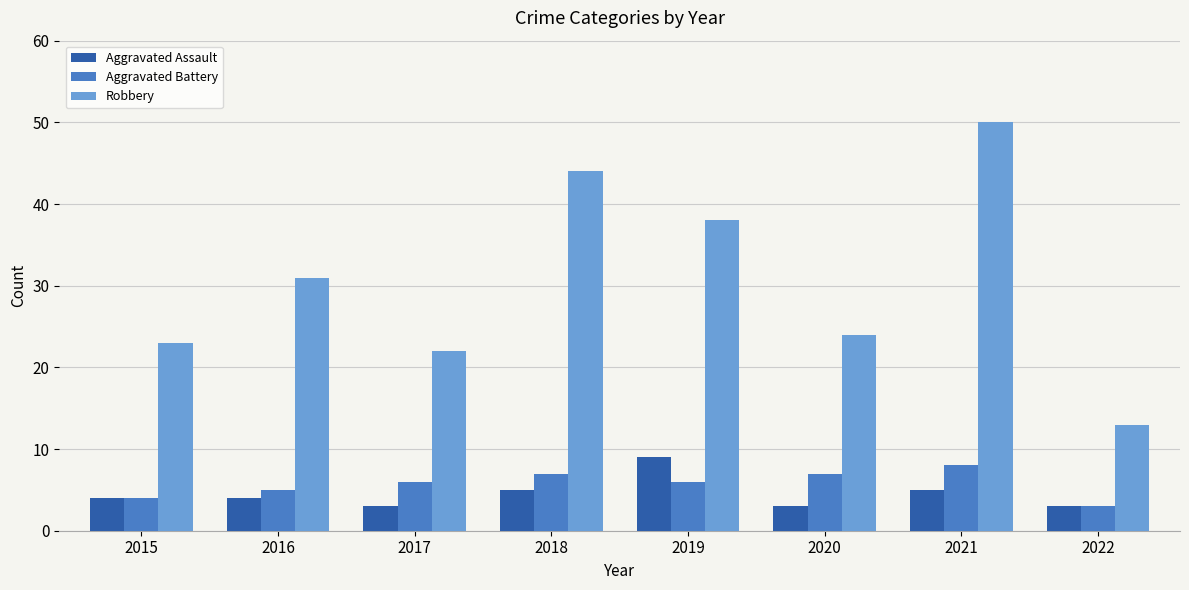

At which category is the sum across all series the highest?

2021